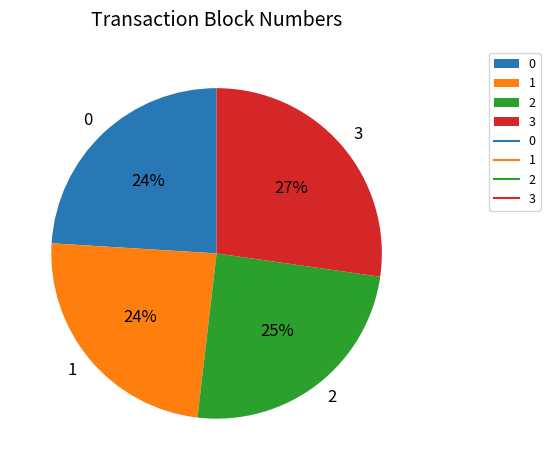

Do 2 and 0 together represent more than half of the pie?

No